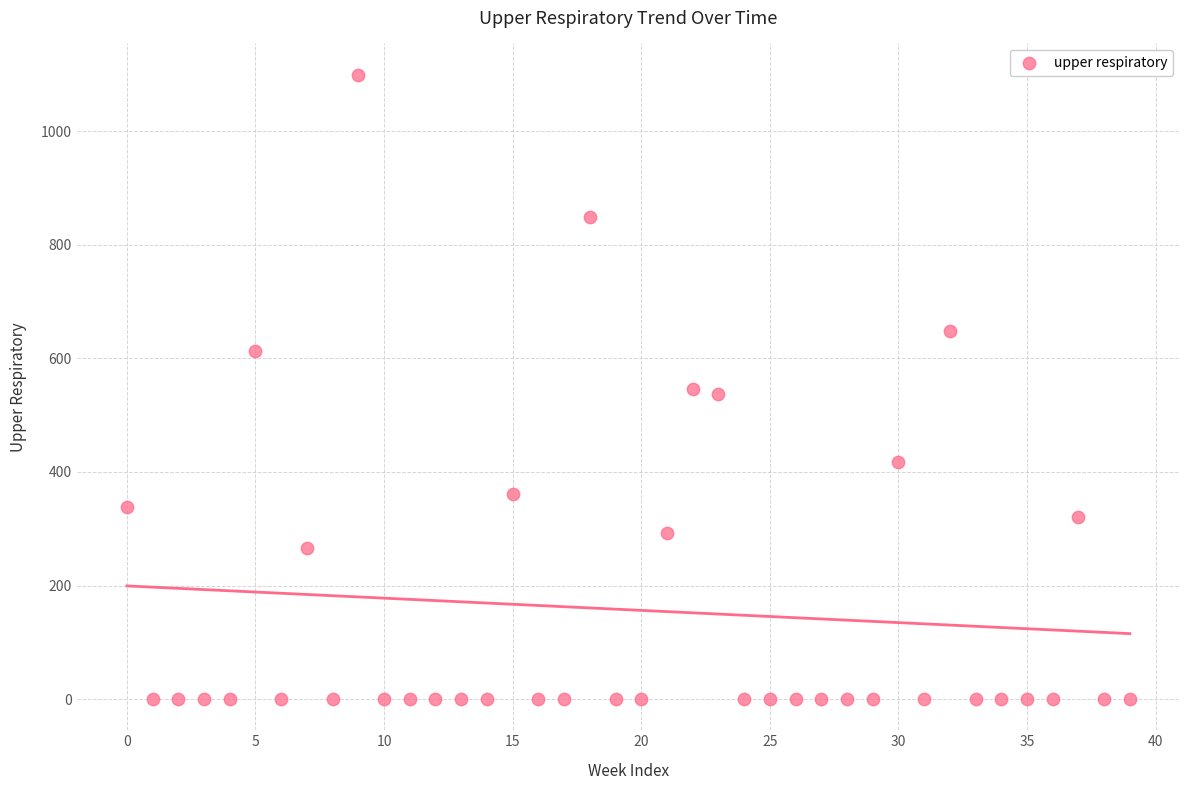

What is the range of Y values (max minus min)?

1100.0